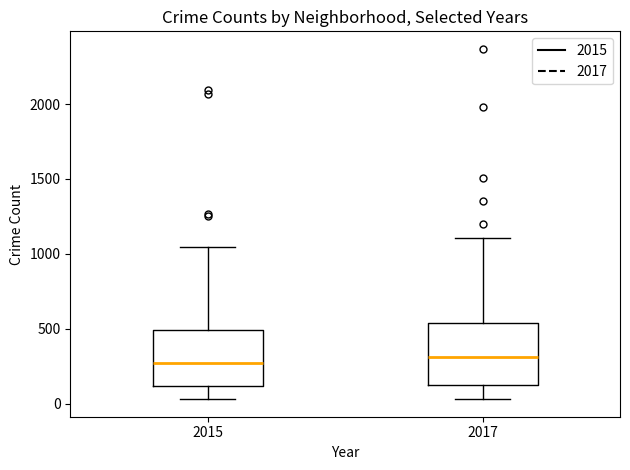

Where is the upper edge of the box at x = 2015 on the y-axis? The values are not printed on the chart, so give them approximately, as read against the axis.

500